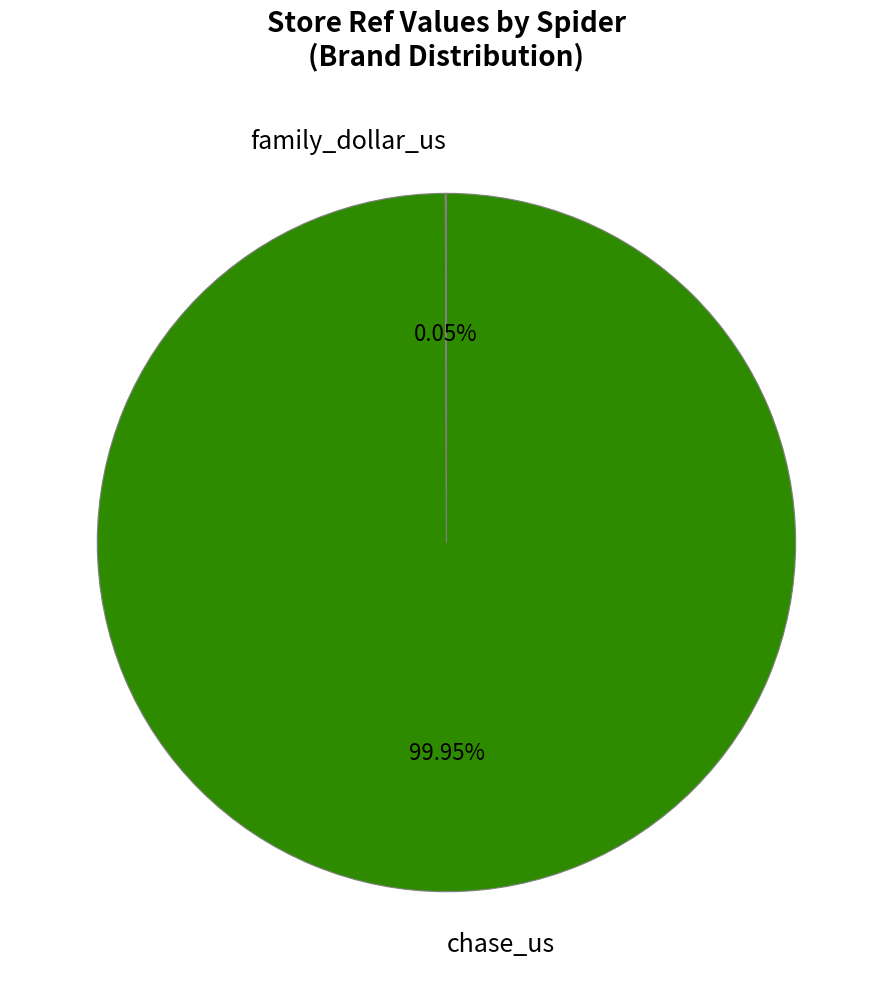

What is the largest slice in the pie chart?

chase_us